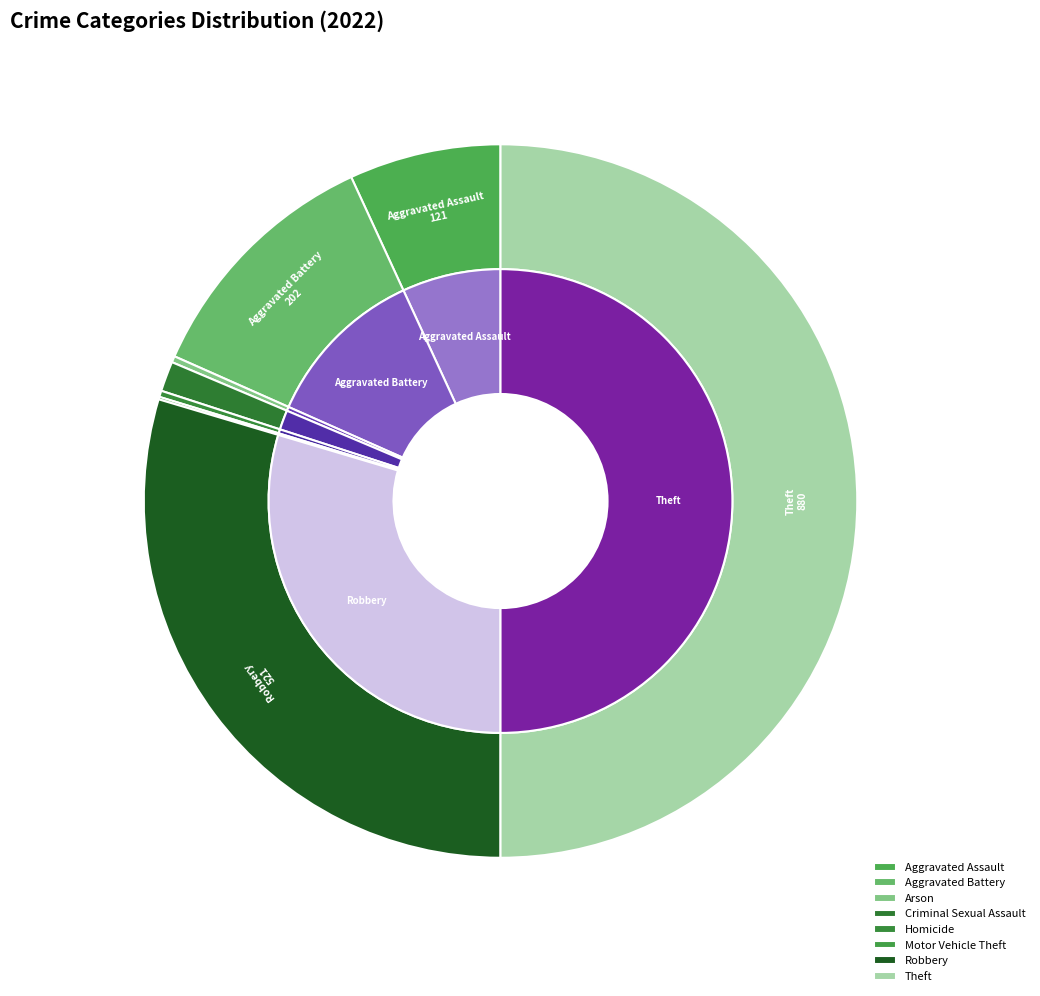

To the nearest percent, what percentage of the pie is Aggravated Battery?

11%